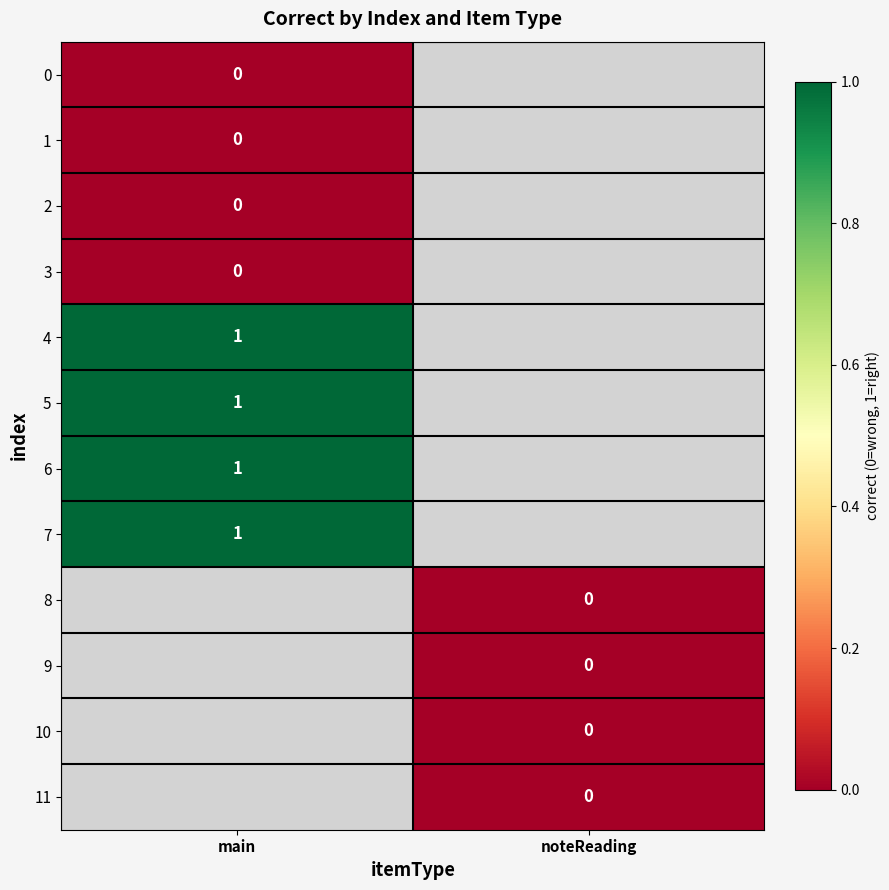

Between noteReading and main, which is larger?

main